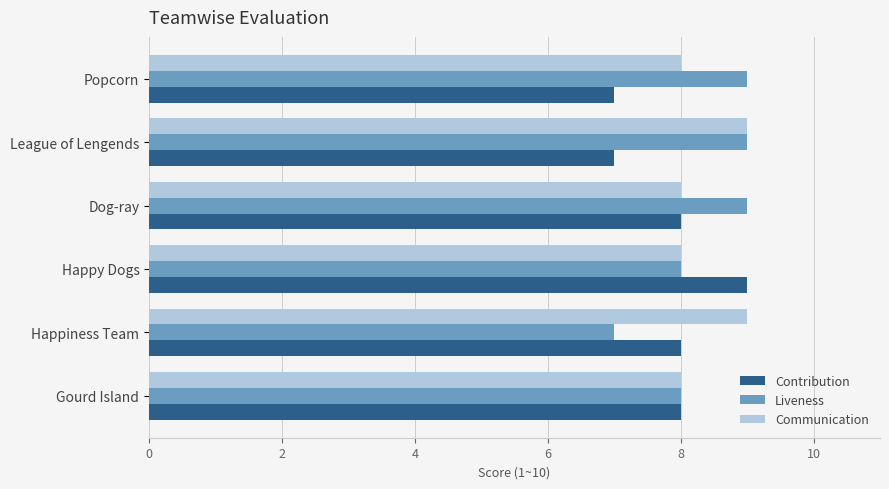

What is the total value across all series at Popcorn?

24